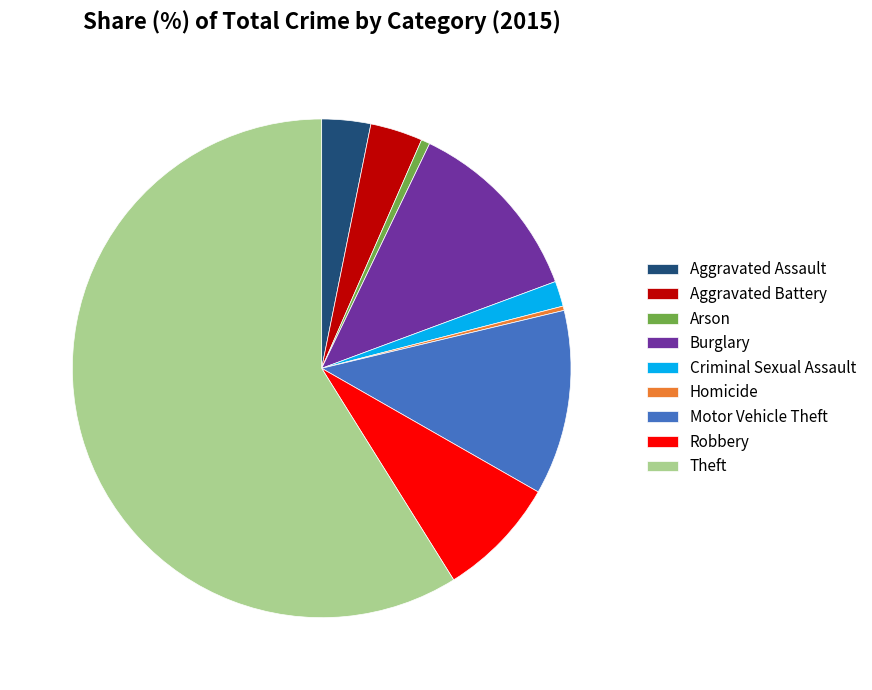

Approximately how many times larger is the value at Aggravated Battery compared to Aggravated Assault?

1.1